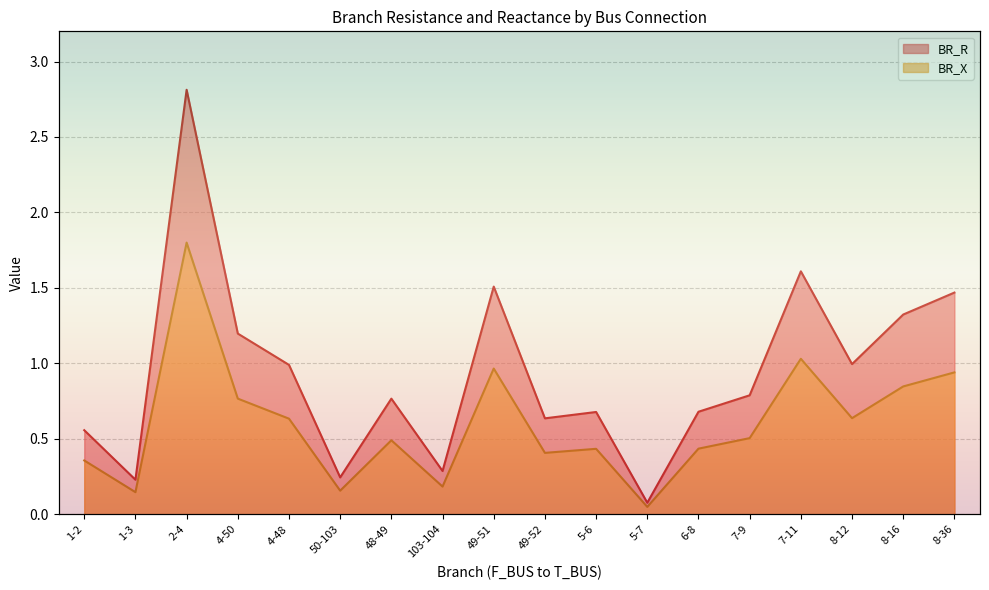

True or false: BR_R and BR_X cross at least once.

False